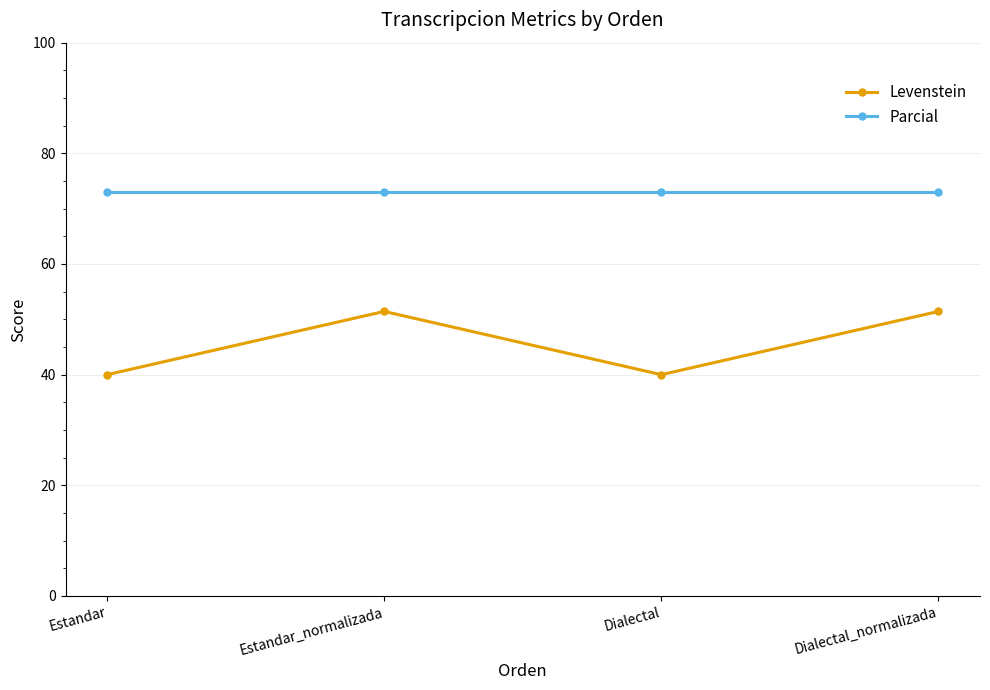

How many distinct data groups are displayed?

2